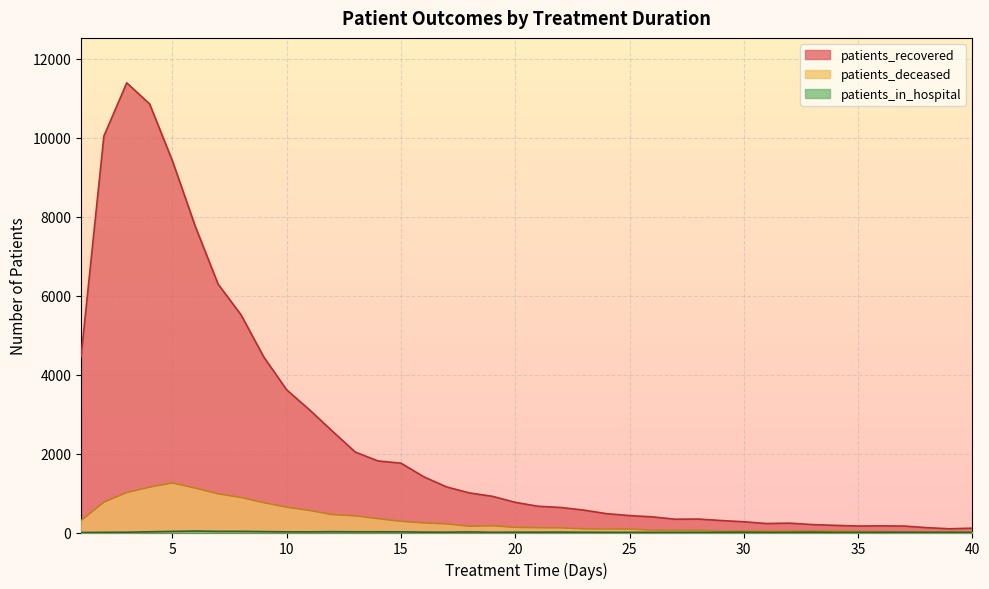

How many lines are shown in the chart?

3